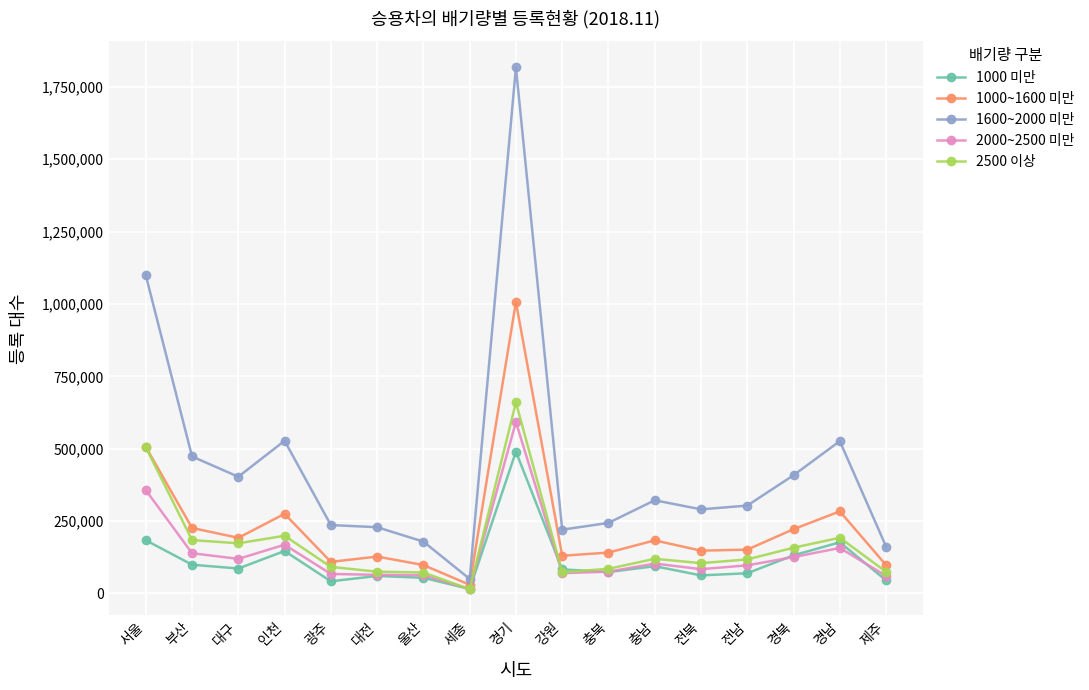

Is the value of 1000 미만 at 광주 greater than the value of 2000~2500 미만 at 강원?

No